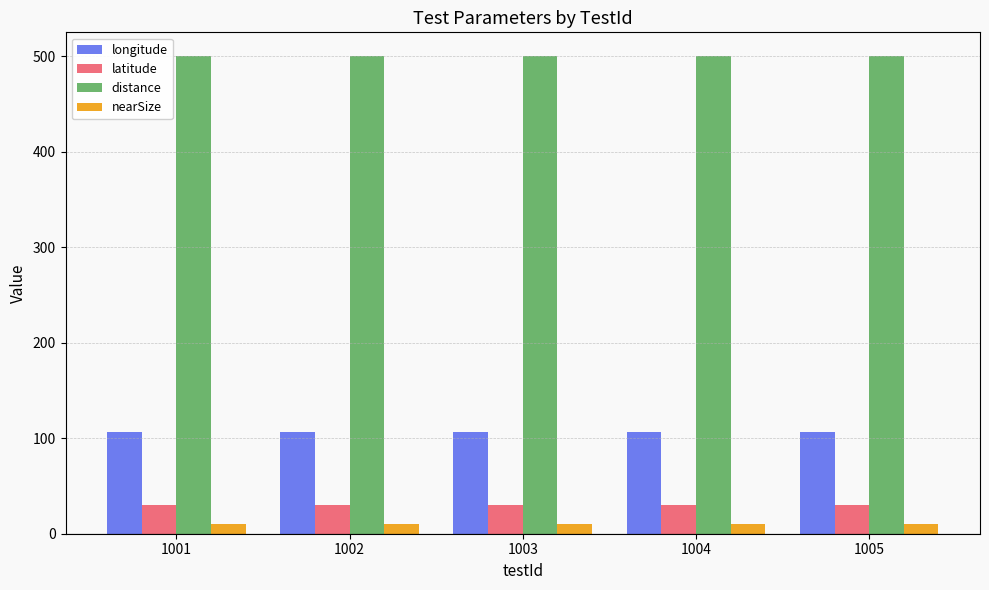

Which series has the largest total across all categories?

distance